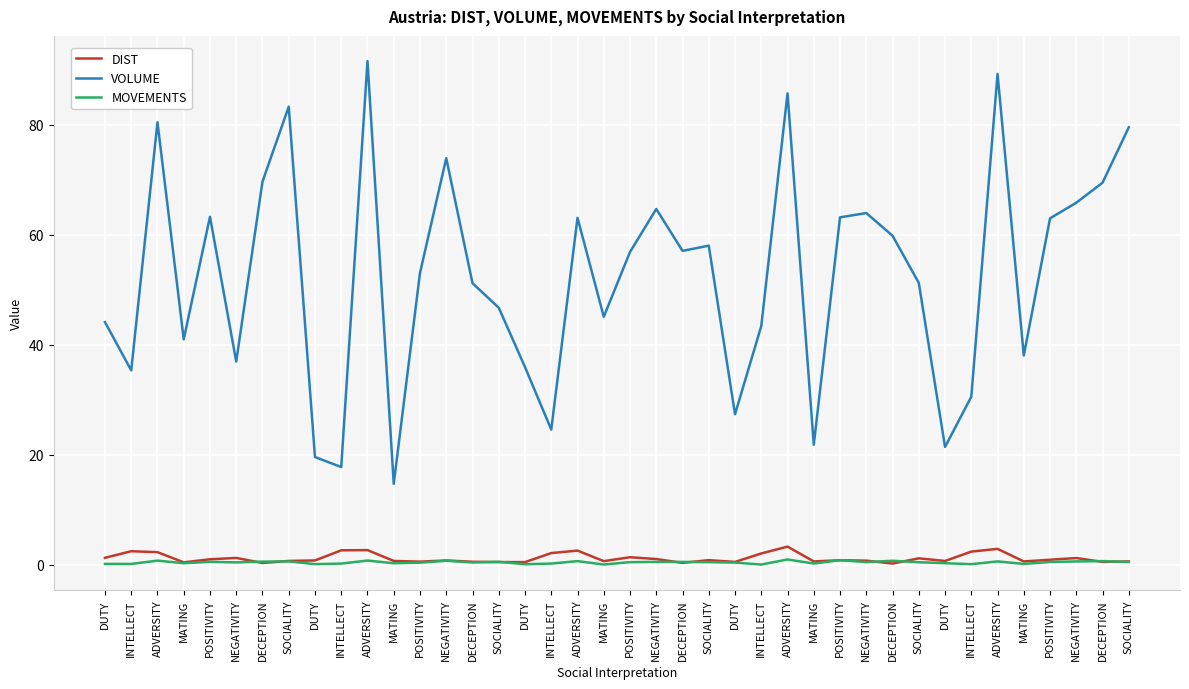

In MOVEMENTS, how many points are higher than both neighbors (excluding endpoints)?

13